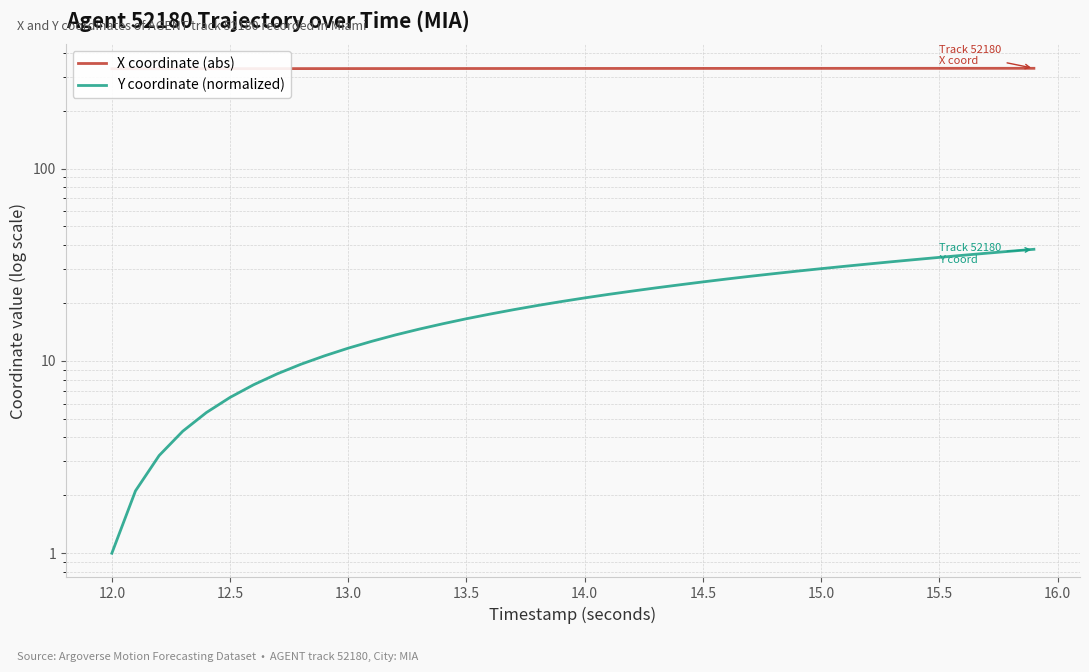

True or false: X coordinate (abs) and Y coordinate (normalized) cross at least once.

False